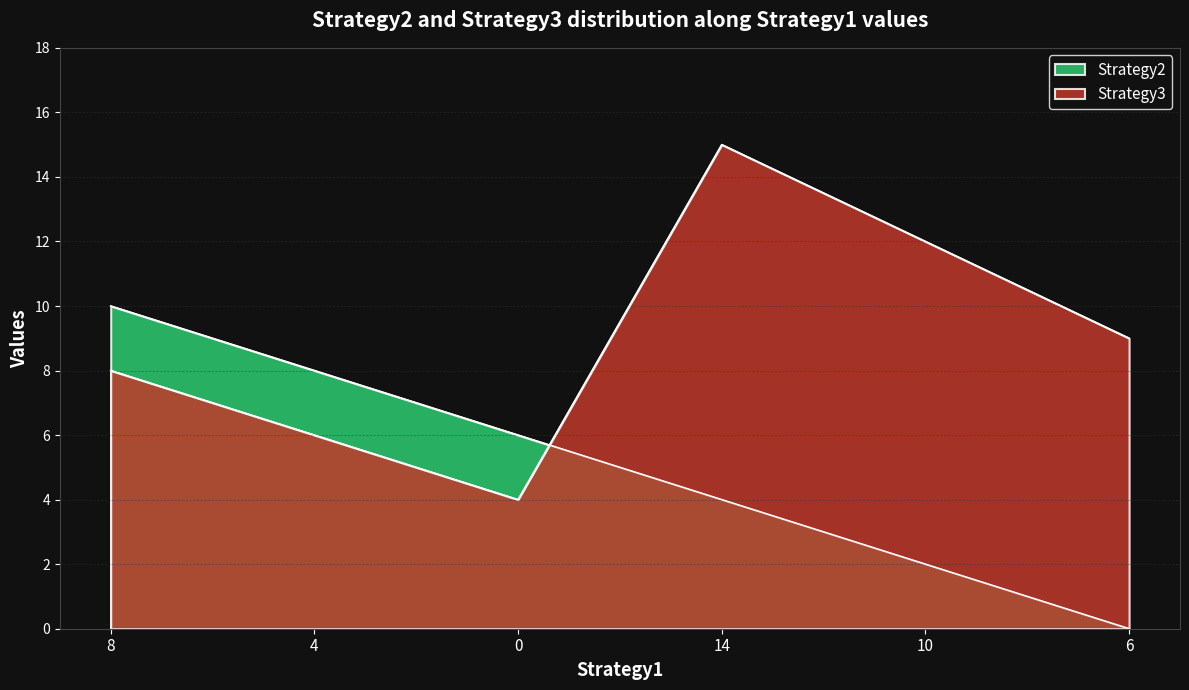

How many values in the Strategy2 series are below 6?

3